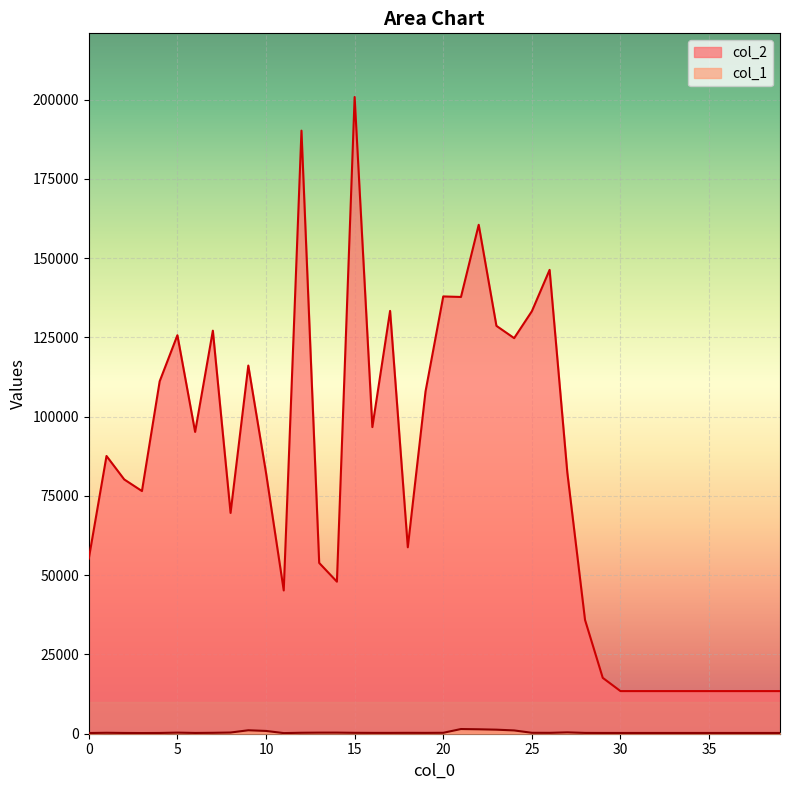

In col_1, how many points are higher than both neighbors (excluding endpoints)?

7